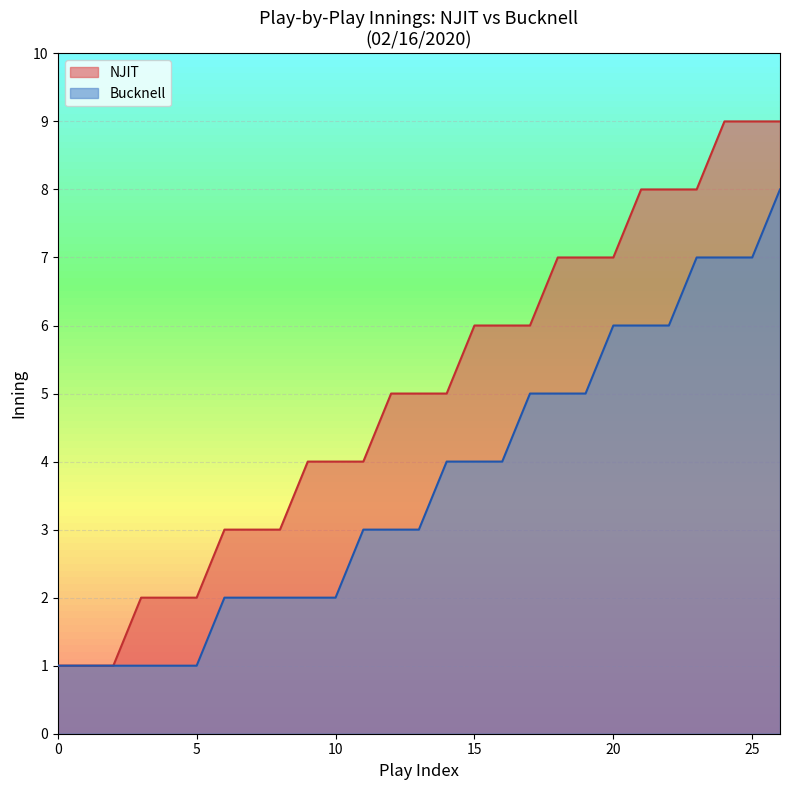

The value of Bucknell at 0 is 1. True or false?

True